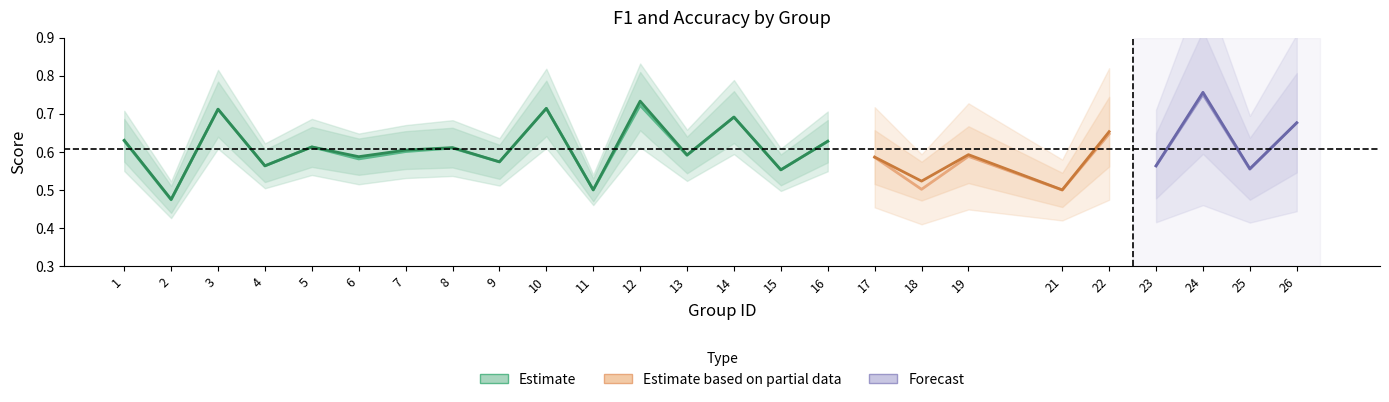

At which label is accuracy closest to 0?

2